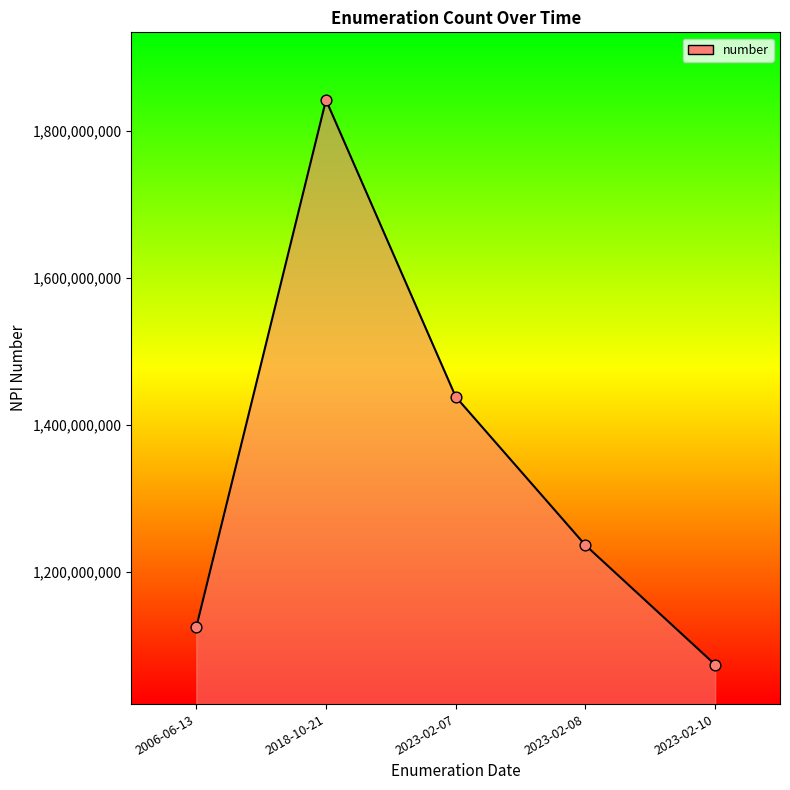

What is the change in value from 2006-06-13 to 2023-02-10?

-50851840